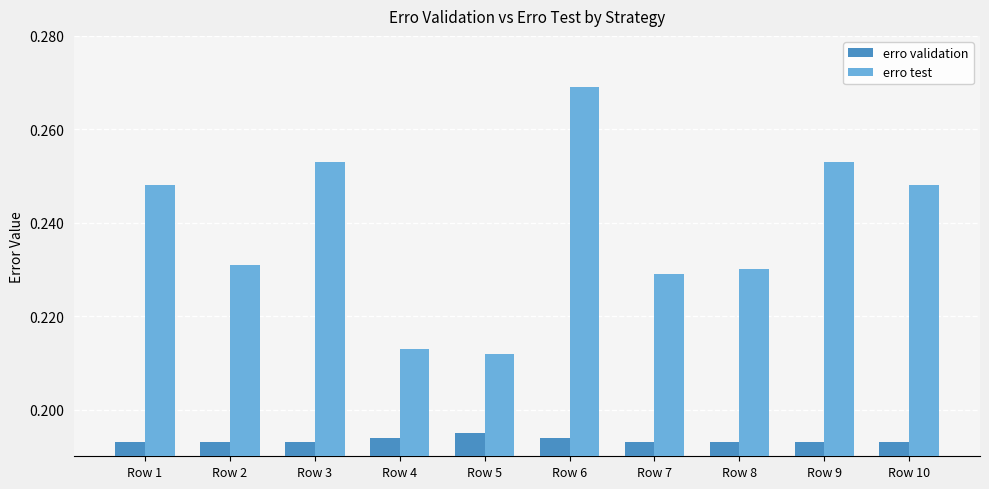

Which series has the largest range (max minus min)?

erro test